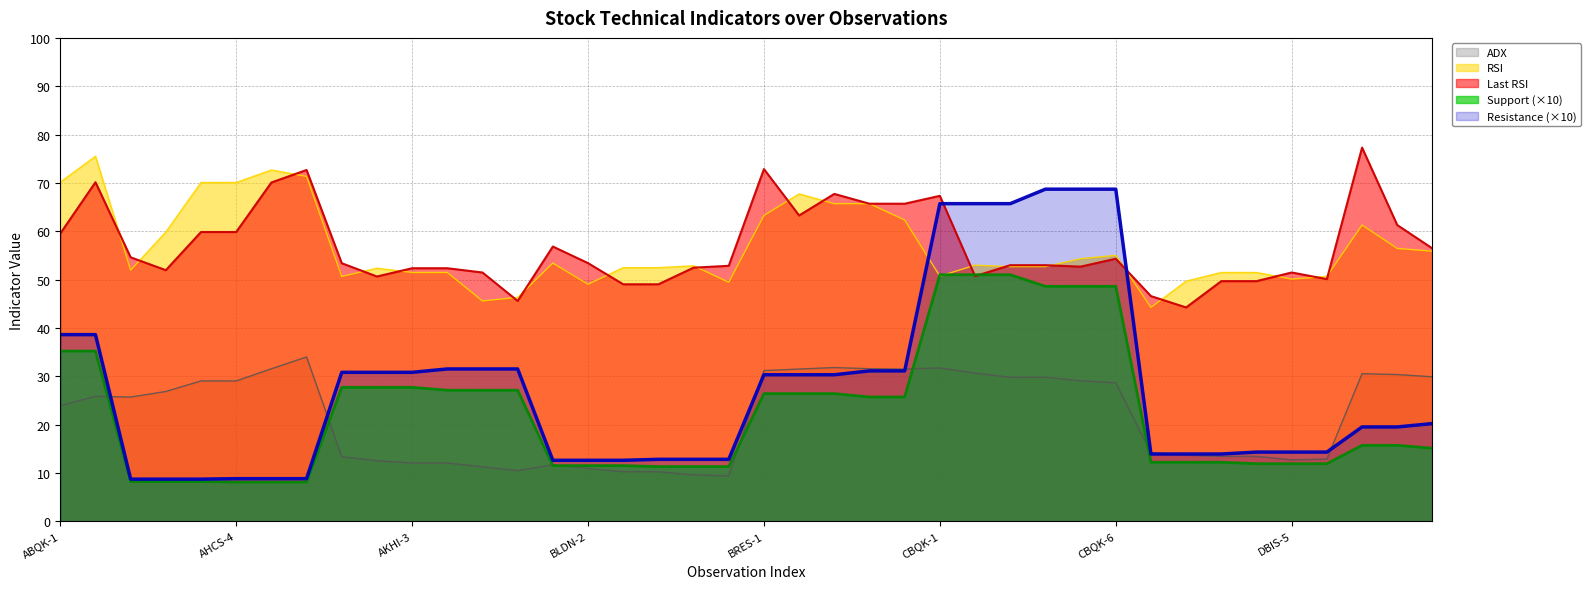

Reading left to right, transcribe all the data shown in this chart.

ADX: ABQK-1=23.9	ABQK-2=25.8	AHCS-1=25.7	AHCS-2=26.8	AHCS-3=29.0	AHCS-4=29.0	AHCS-5=31.5	AHCS-6=34.0	AKHI-1=13.3	AKHI-2=12.5	AKHI-3=12.0	AKHI-4=12.0	AKHI-5=11.2	AKHI-6=10.5	BLDN-1=11.7	BLDN-2=10.9	BLDN-3=10.2	BLDN-4=10.2	BLDN-5=9.6	BLDN-6=9.4	BRES-1=31.2	BRES-2=31.5	BRES-3=31.8	BRES-4=31.6	BRES-5=31.5	CBQK-1=31.7	CBQK-2=30.6	CBQK-3=29.8	CBQK-4=29.8	CBQK-5=29.1	CBQK-6=28.6	DBIS-1=14.2	DBIS-2=13.7	DBIS-3=13.4	DBIS-4=13.4	DBIS-5=12.7	DBIS-6=12.8	DHBK-1=30.5	DHBK-2=30.3	DHBK-3=29.9
RSI: ABQK-1=70.1	ABQK-2=75.5	AHCS-1=51.9	AHCS-2=59.8	AHCS-3=70.1	AHCS-4=70.1	AHCS-5=72.7	AHCS-6=71.3	AKHI-1=50.6	AKHI-2=52.3	AKHI-3=51.5	AKHI-4=51.5	AKHI-5=45.6	AKHI-6=46.3	BLDN-1=53.4	BLDN-2=49.0	BLDN-3=52.5	BLDN-4=52.5	BLDN-5=52.8	BLDN-6=49.4	BRES-1=63.3	BRES-2=67.7	BRES-3=65.7	BRES-4=65.7	BRES-5=62.3	CBQK-1=50.7	CBQK-2=53.0	CBQK-3=52.7	CBQK-4=52.7	CBQK-5=54.3	CBQK-6=55.0	DBIS-1=44.2	DBIS-2=49.7	DBIS-3=51.5	DBIS-4=51.5	DBIS-5=50.1	DBIS-6=50.7	DHBK-1=61.3	DHBK-2=56.4	DHBK-3=55.9
Last RSI: ABQK-1=59.5	ABQK-2=70.1	AHCS-1=54.6	AHCS-2=51.9	AHCS-3=59.8	AHCS-4=59.8	AHCS-5=70.1	AHCS-6=72.7	AKHI-1=53.4	AKHI-2=50.6	AKHI-3=52.3	AKHI-4=52.3	AKHI-5=51.5	AKHI-6=45.6	BLDN-1=56.8	BLDN-2=53.4	BLDN-3=49.0	BLDN-4=49.0	BLDN-5=52.5	BLDN-6=52.8	BRES-1=72.9	BRES-2=63.3	BRES-3=67.7	BRES-4=65.7	BRES-5=65.7	CBQK-1=67.3	CBQK-2=50.7	CBQK-3=53.0	CBQK-4=53.0	CBQK-5=52.7	CBQK-6=54.3	DBIS-1=46.6	DBIS-2=44.2	DBIS-3=49.7	DBIS-4=49.7	DBIS-5=51.5	DBIS-6=50.1	DHBK-1=77.3	DHBK-2=61.3	DHBK-3=56.4
Support: ABQK-1=35.2	ABQK-2=35.2	AHCS-1=8.2	AHCS-2=8.2	AHCS-3=8.2	AHCS-4=8.1	AHCS-5=8.1	AHCS-6=8.1	AKHI-1=27.7	AKHI-2=27.7	AKHI-3=27.7	AKHI-4=27.1	AKHI-5=27.1	AKHI-6=27.1	BLDN-1=11.5	BLDN-2=11.5	BLDN-3=11.5	BLDN-4=11.3	BLDN-5=11.3	BLDN-6=11.3	BRES-1=26.4	BRES-2=26.4	BRES-3=26.4	BRES-4=25.7	BRES-5=25.7	CBQK-1=51.0	CBQK-2=51.0	CBQK-3=51.0	CBQK-4=48.6	CBQK-5=48.6	CBQK-6=48.6	DBIS-1=12.2	DBIS-2=12.2	DBIS-3=12.2	DBIS-4=11.9	DBIS-5=11.9	DBIS-6=11.9	DHBK-1=15.7	DHBK-2=15.7	DHBK-3=15.1
Resistance: ABQK-1=38.6	ABQK-2=38.6	AHCS-1=8.7	AHCS-2=8.7	AHCS-3=8.7	AHCS-4=8.8	AHCS-5=8.8	AHCS-6=8.8	AKHI-1=30.8	AKHI-2=30.8	AKHI-3=30.8	AKHI-4=31.5	AKHI-5=31.5	AKHI-6=31.5	BLDN-1=12.6	BLDN-2=12.6	BLDN-3=12.6	BLDN-4=12.8	BLDN-5=12.8	BLDN-6=12.8	BRES-1=30.3	BRES-2=30.3	BRES-3=30.3	BRES-4=31.1	BRES-5=31.1	CBQK-1=65.7	CBQK-2=65.7	CBQK-3=65.7	CBQK-4=68.7	CBQK-5=68.7	CBQK-6=68.7	DBIS-1=13.9	DBIS-2=13.9	DBIS-3=13.9	DBIS-4=14.3	DBIS-5=14.3	DBIS-6=14.3	DHBK-1=19.5	DHBK-2=19.5	DHBK-3=20.2